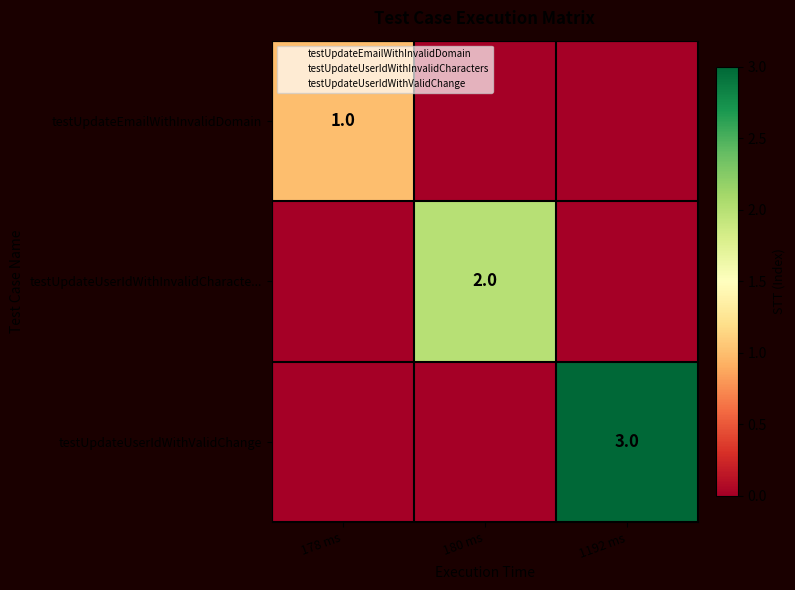

List the labels in order of testUpdateUserIdWithValidChange value, largest first.

1192 ms, 178 ms, 180 ms